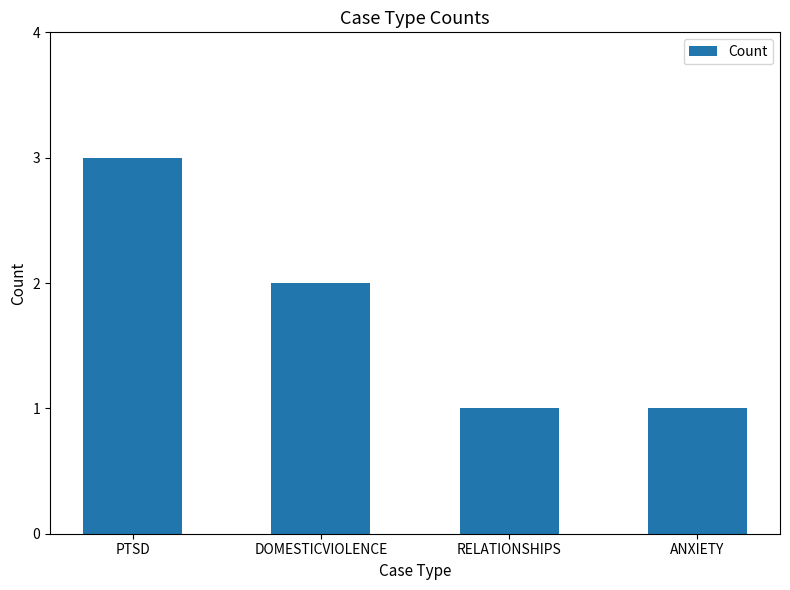

What position from the left is DOMESTICVIOLENCE?

2